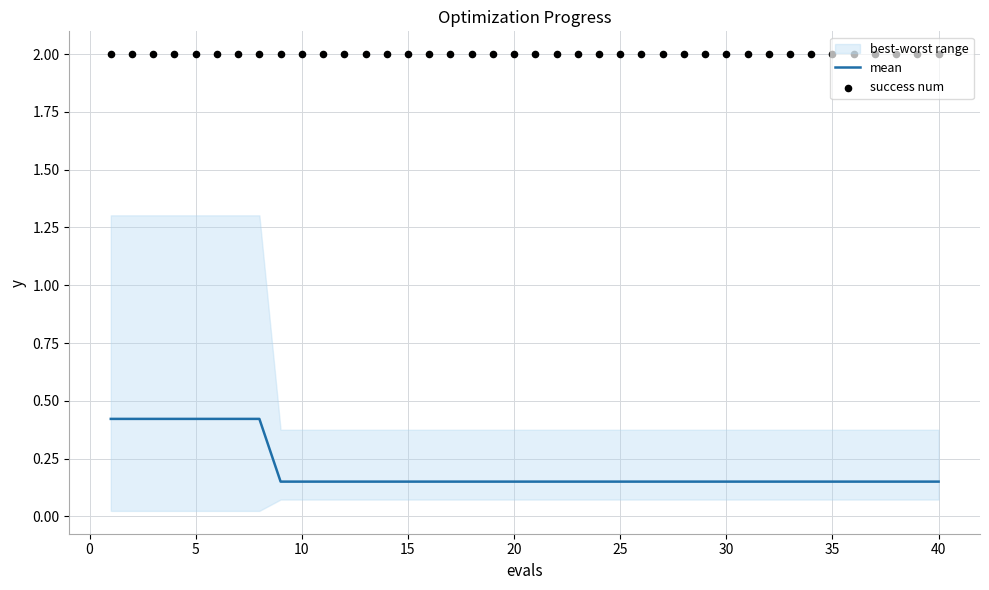

True or false: mean has a value of 0.4 at 5.

True